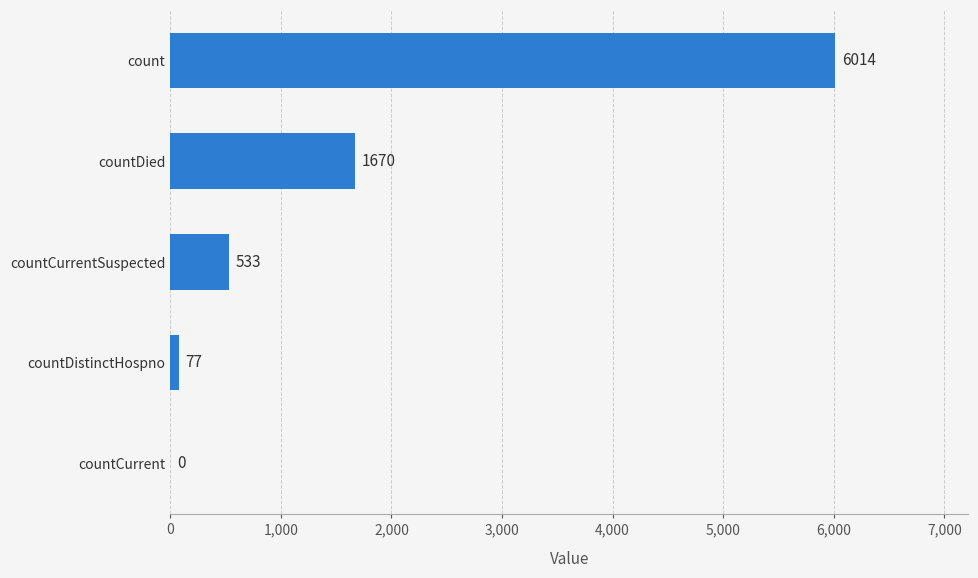

Are the bars horizontal?

Yes